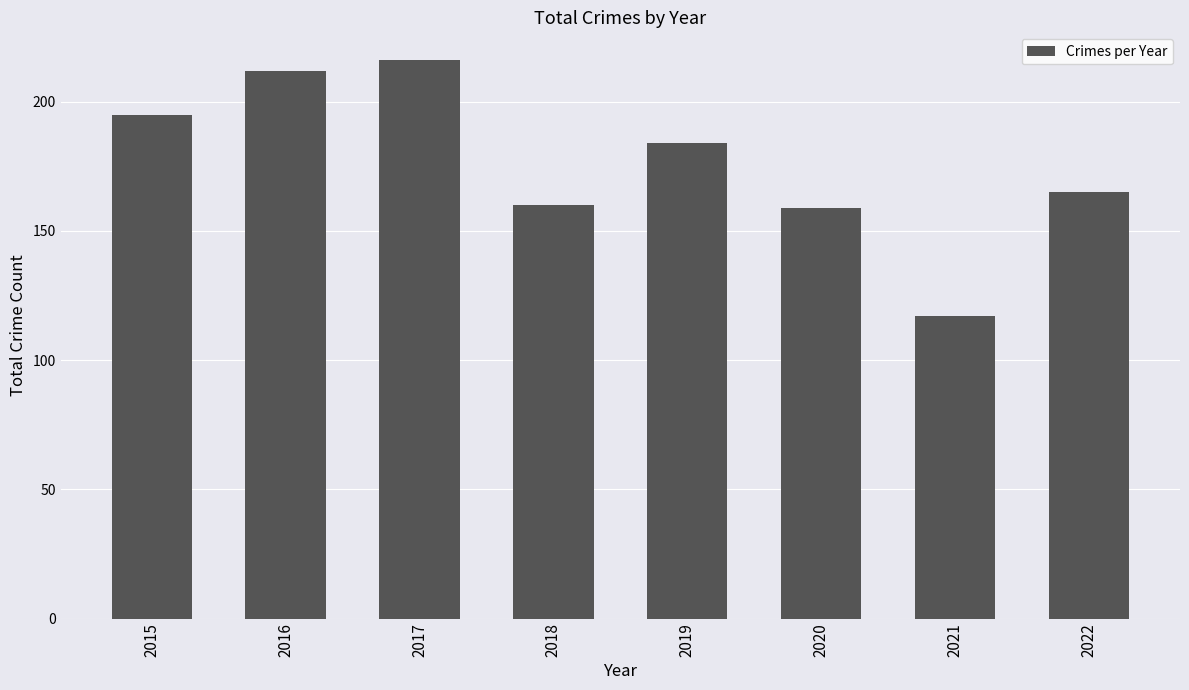

What is the average value?

176